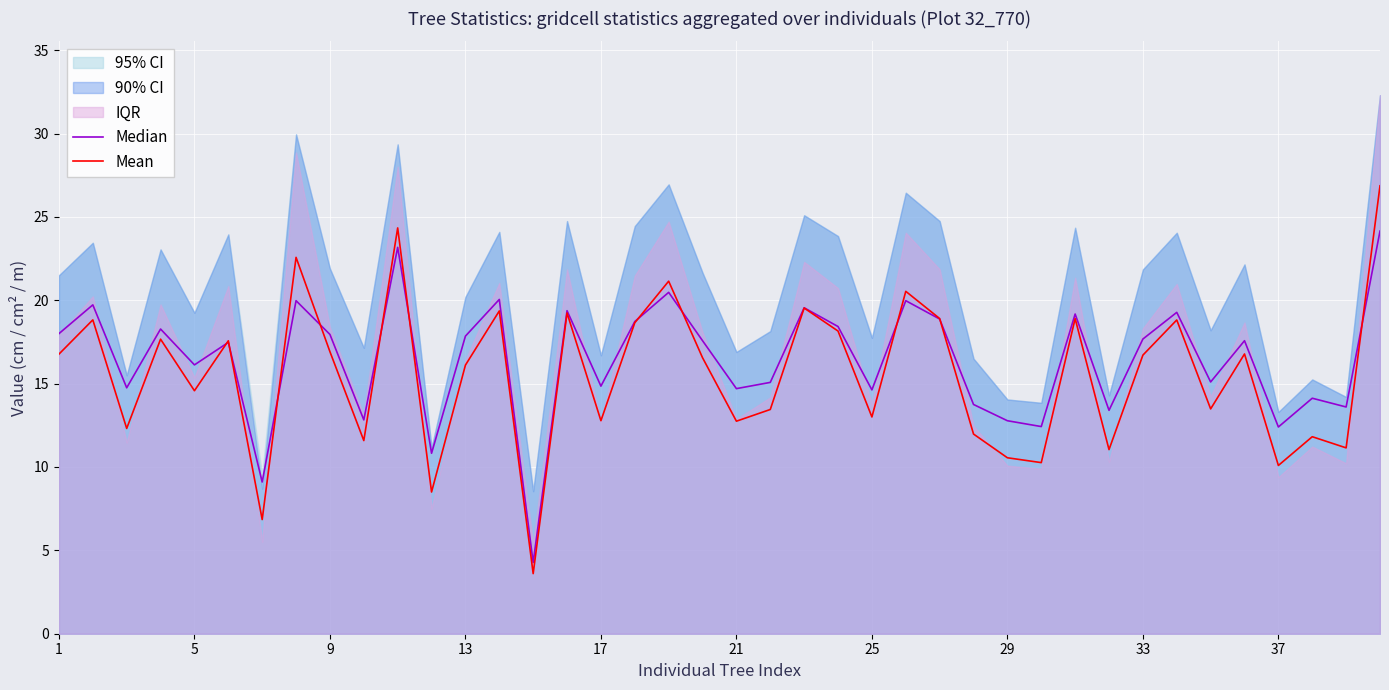

True or false: Median has more than 2 interior local peaks.

True